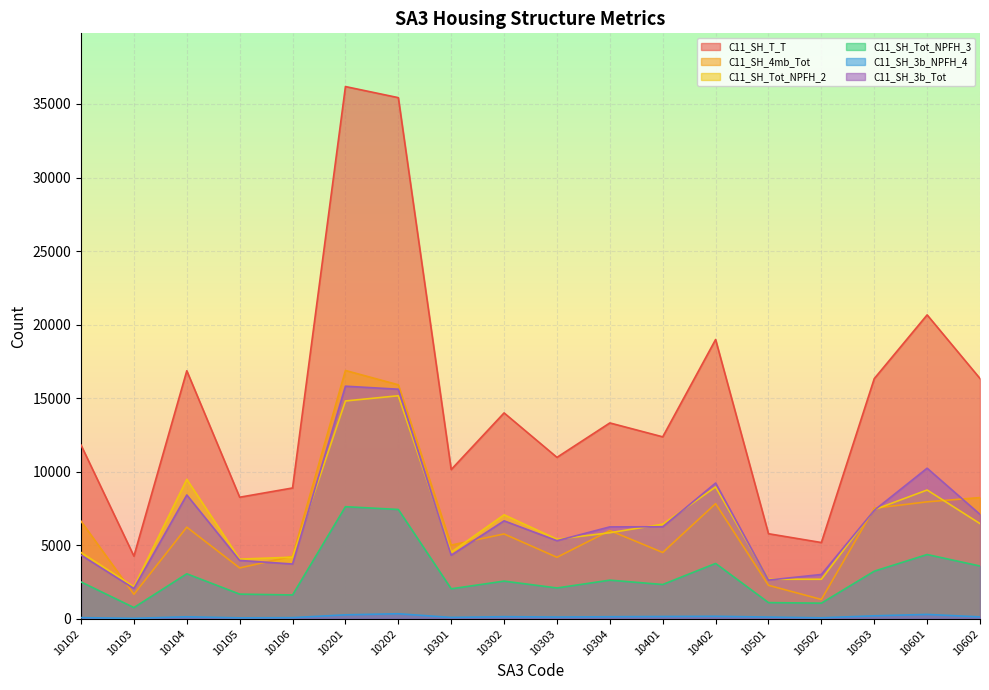

Which category has the highest value in the C11_SH_4mb_Tot series?

10201